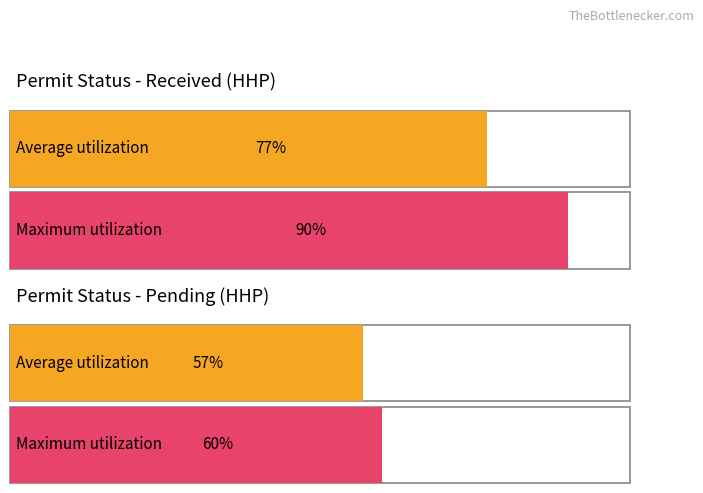

How many series are shown in this chart?

2